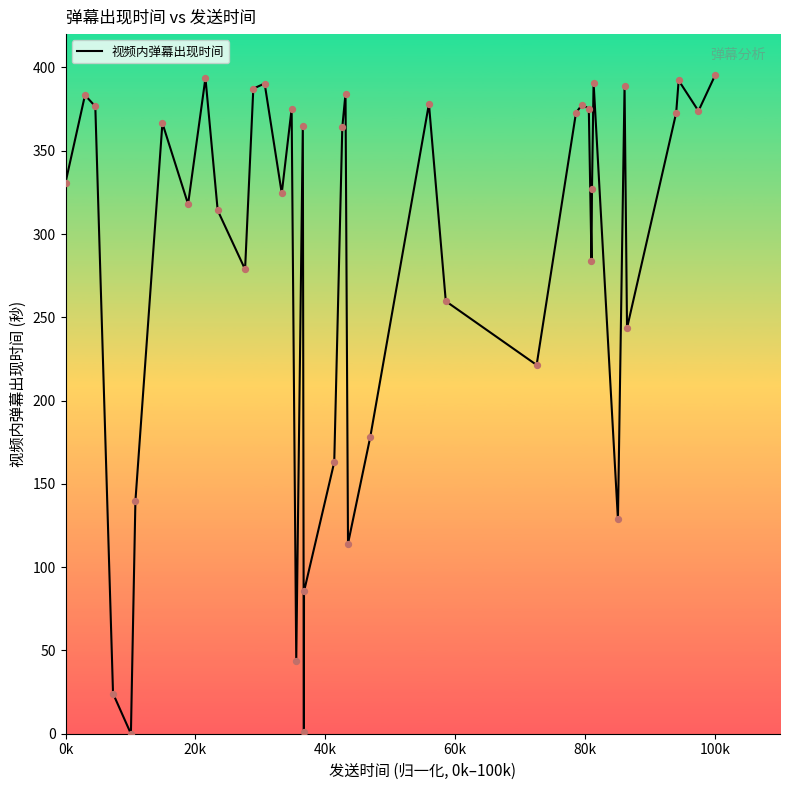

What is the difference between the maximum and minimum values?

395.2